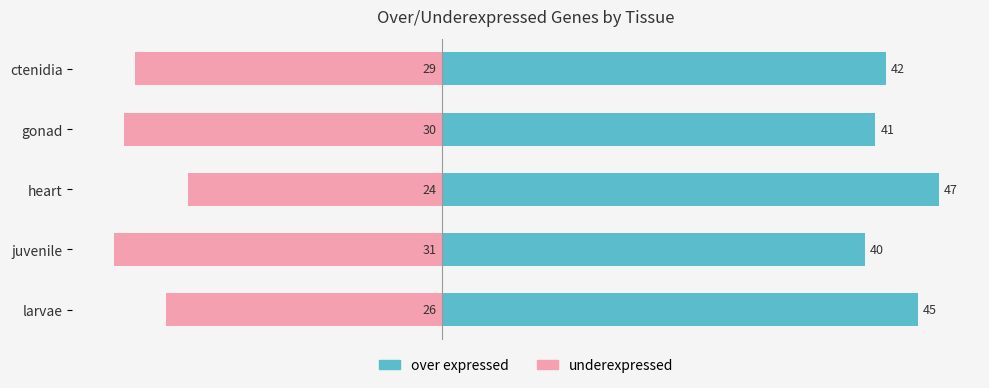

Count the number of categories in the chart.

5